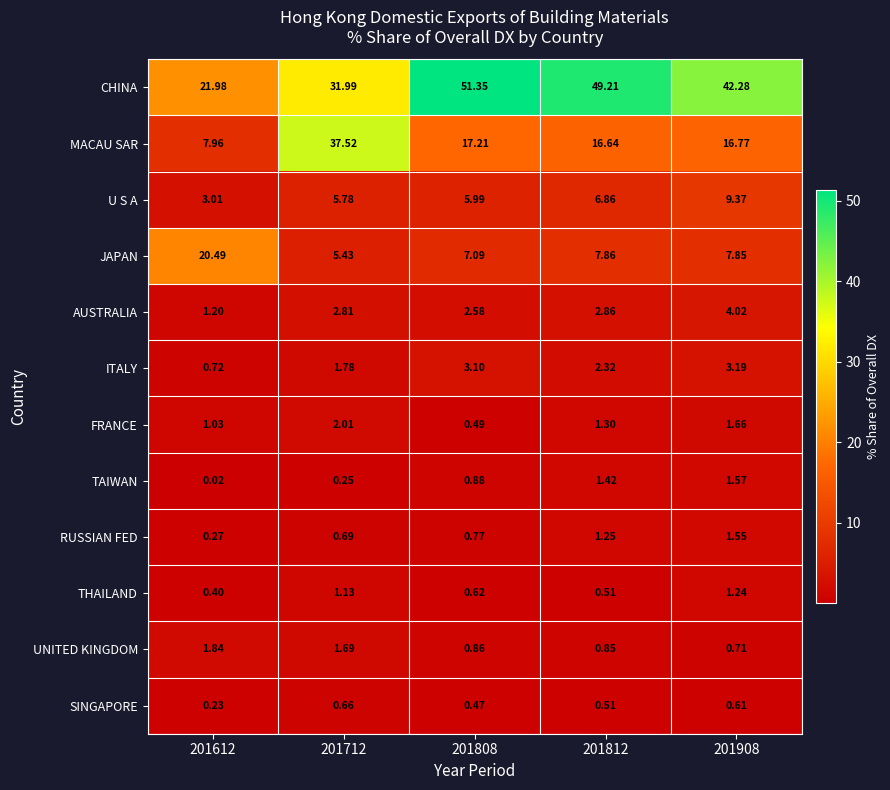

Is the value of UNITED KINGDOM at 201908 greater than the value of THAILAND at 201808?

Yes